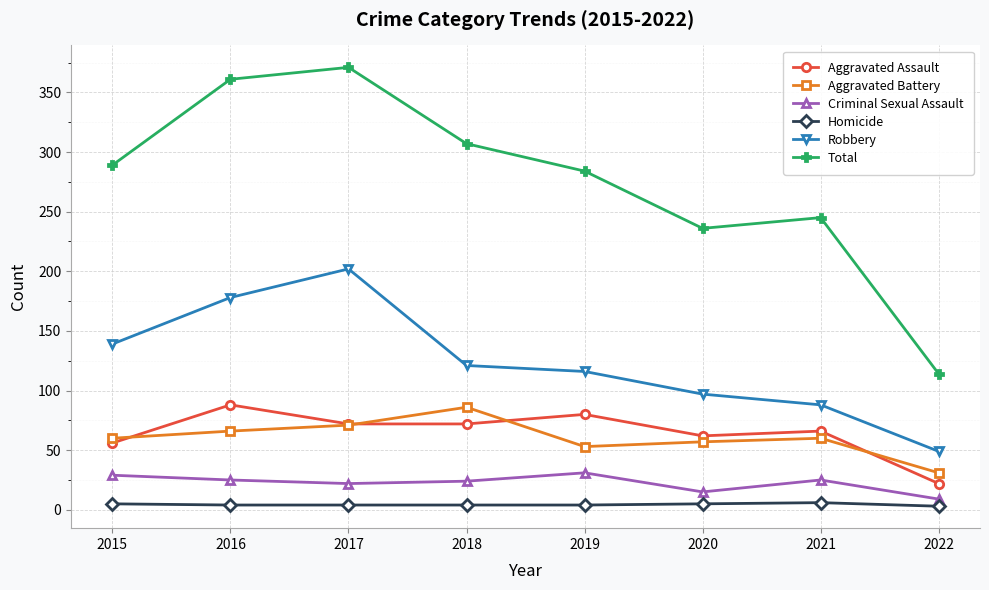

True or false: Total and Aggravated Assault intersect in this chart.

False